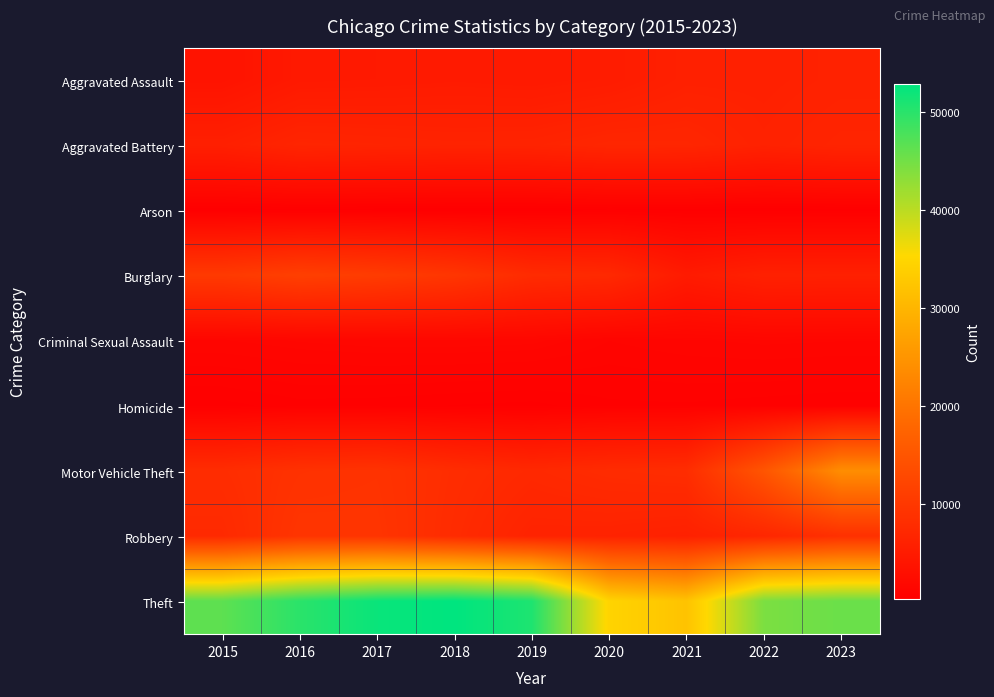

What is the spread (max minus min) of values at 2019?

50482